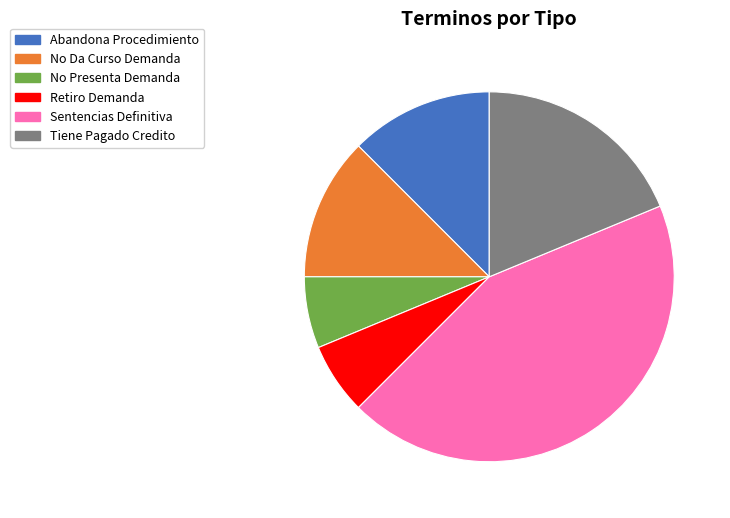

Does any single category account for the majority?

No